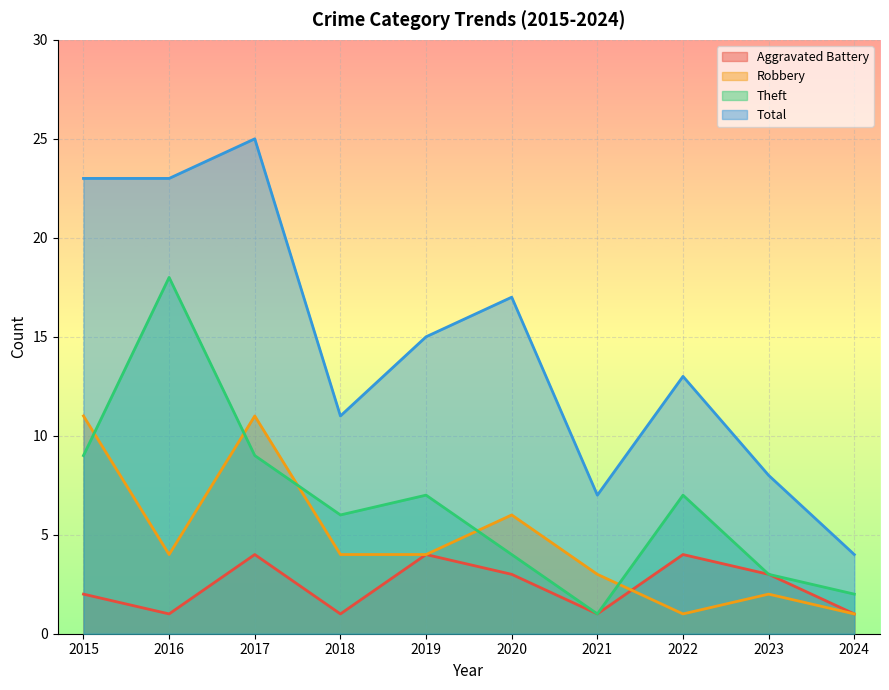

What is the value of the Aggravated Battery point at the 3rd from the left?

4